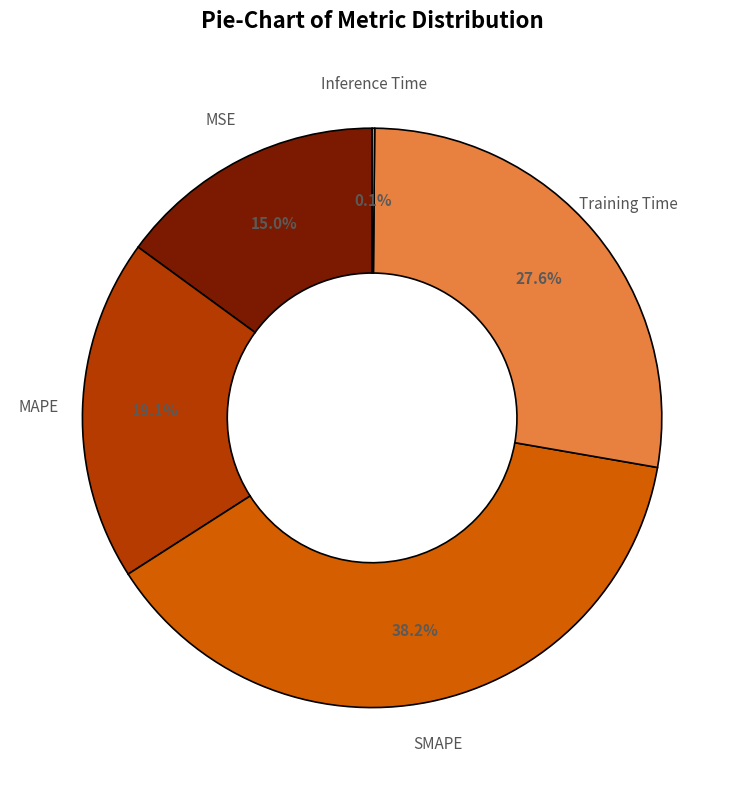

Between MAPE and Training Time, which is larger?

Training Time